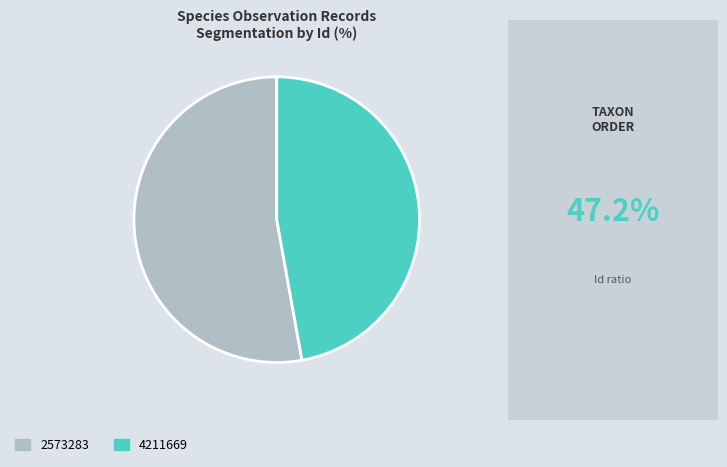

Rank the categories by value from lowest to highest.

4211669, 2573283